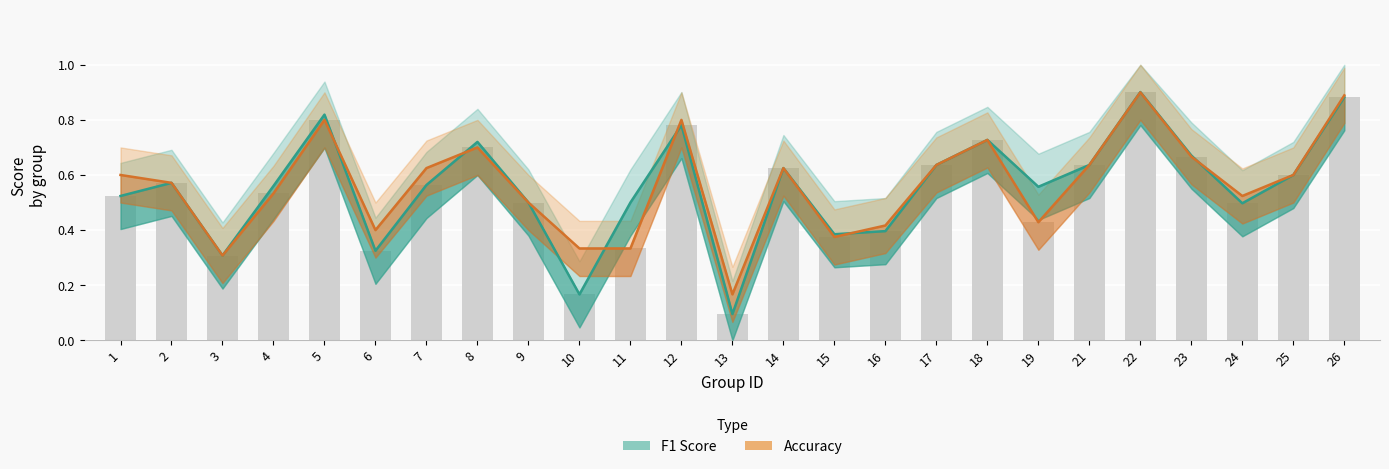

Which series has the largest range (max minus min)?

F1 Score